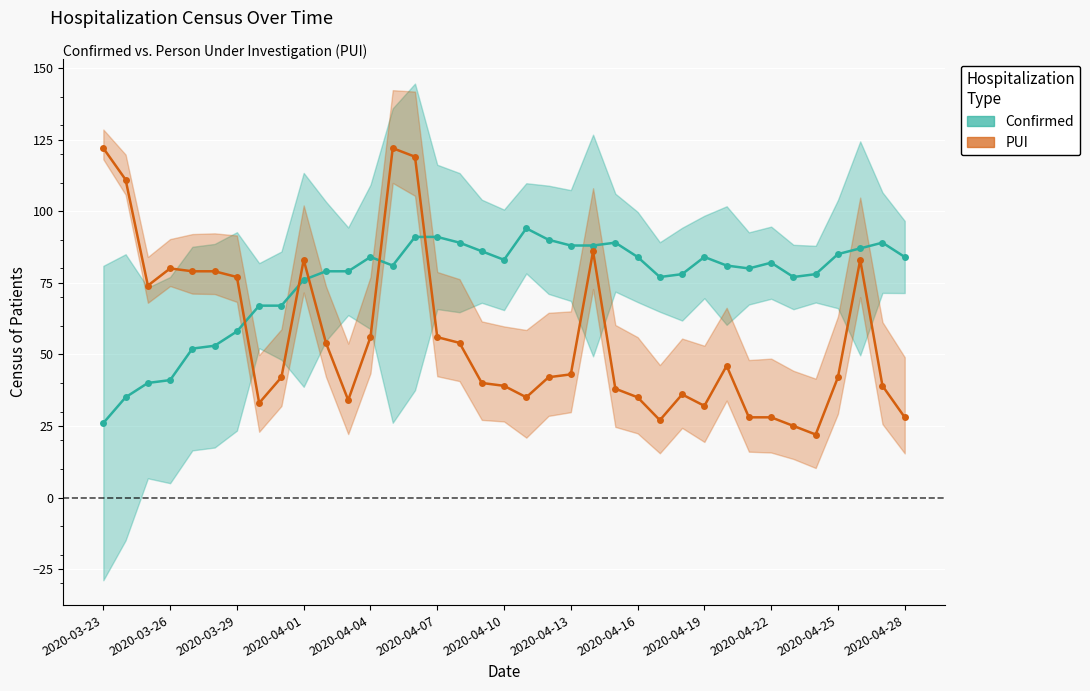

What is the maximum value shown in the chart?

122